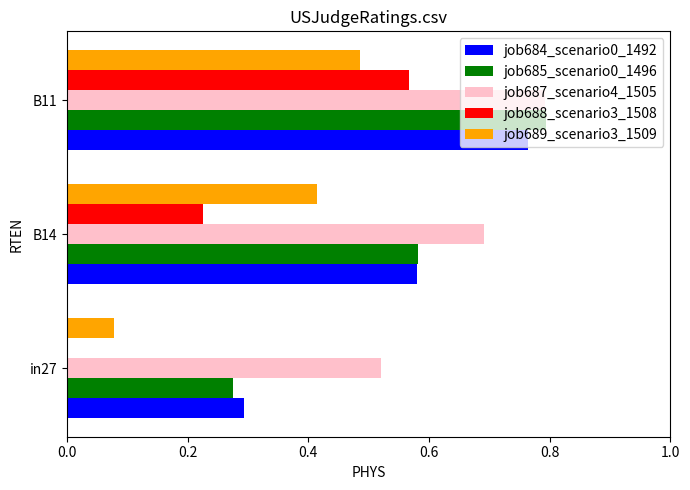

The value of job684_scenario0_1492 at B11 is 0.8. True or false?

True